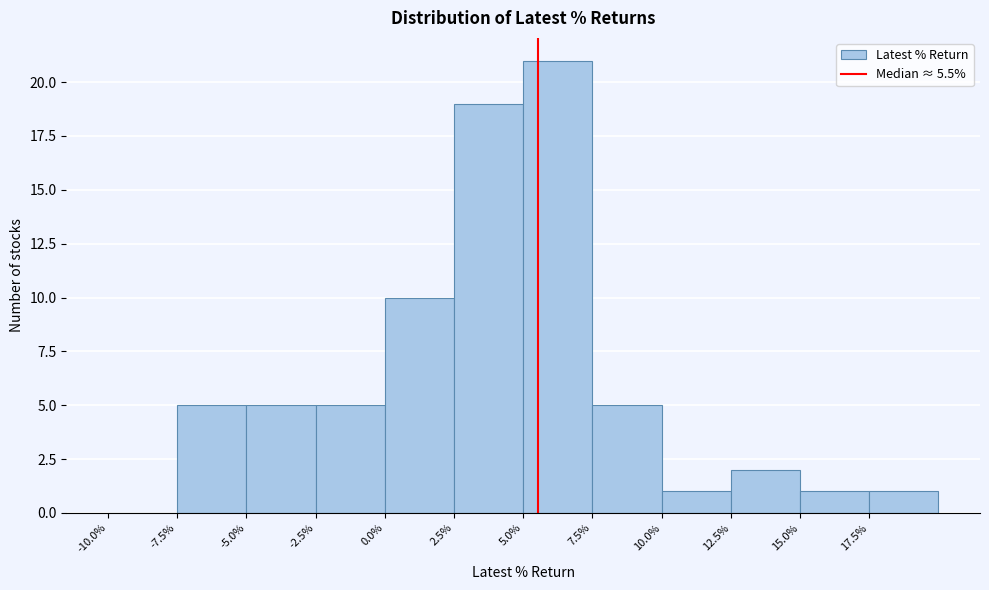

Over which range of the x-axis is the bar tallest?

5.0 to 7.5